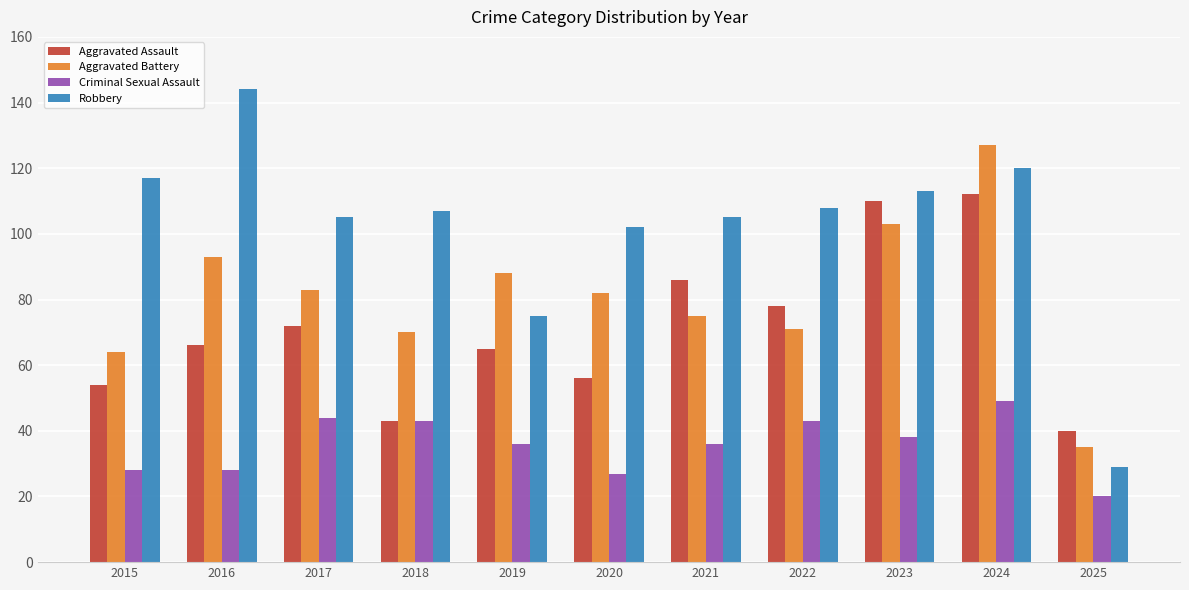

What is the sum of the Aggravated Battery values at 2021 and 2024?

202